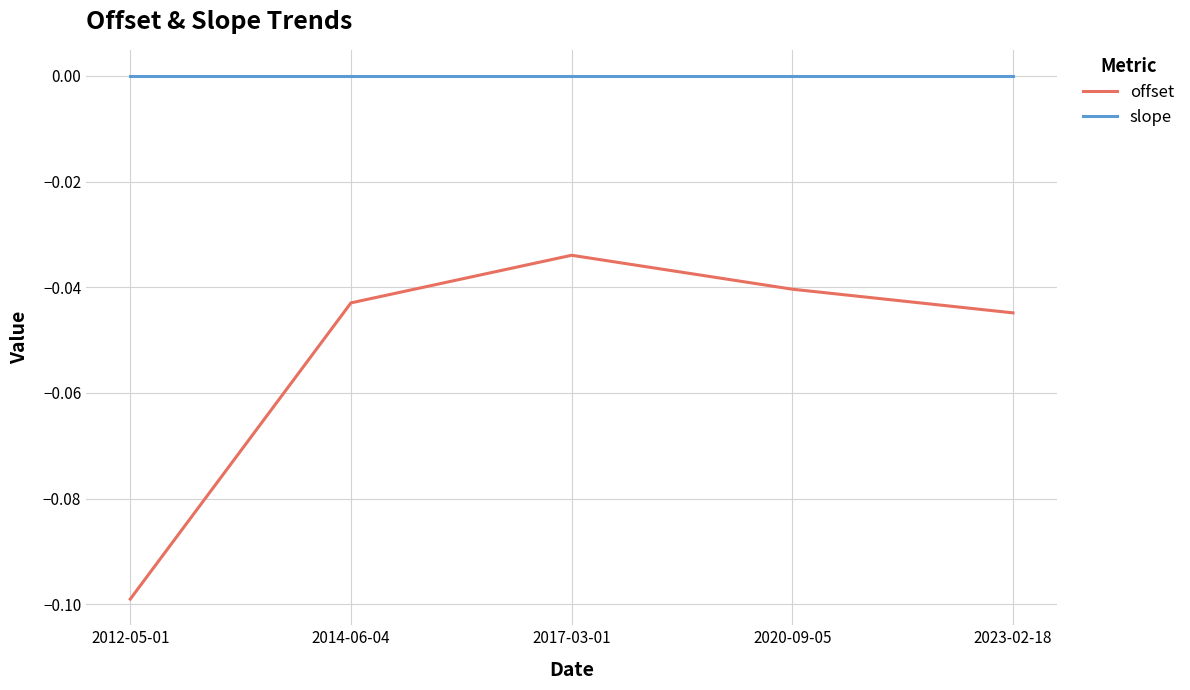

True or false: slope and offset cross at least once.

False